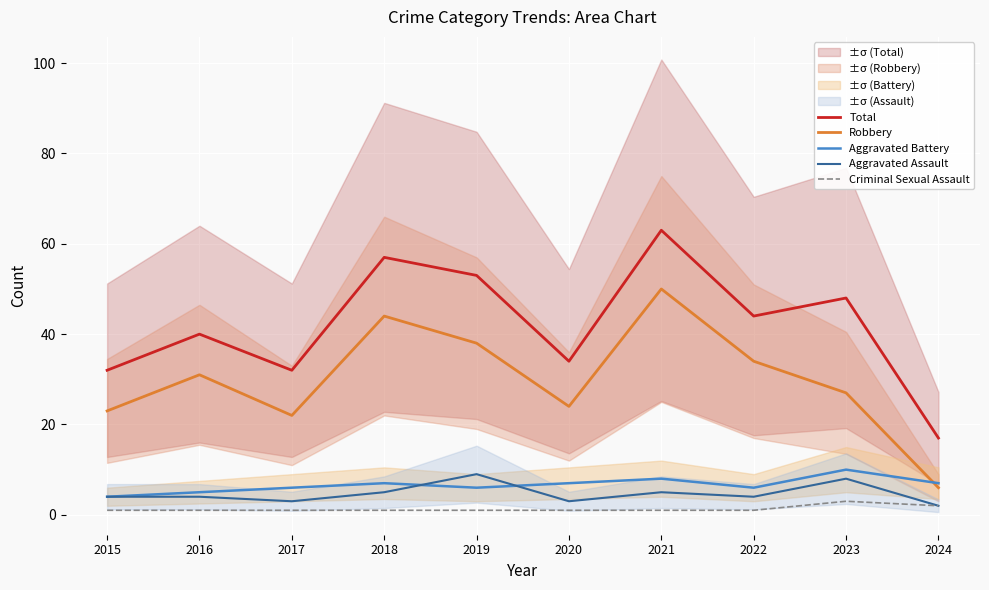

At which category does Total reach its first local peak?

2016